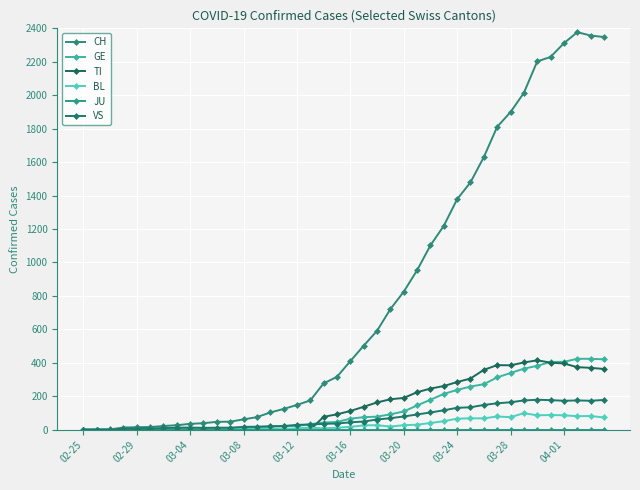

How many categories are shown in the chart?

40